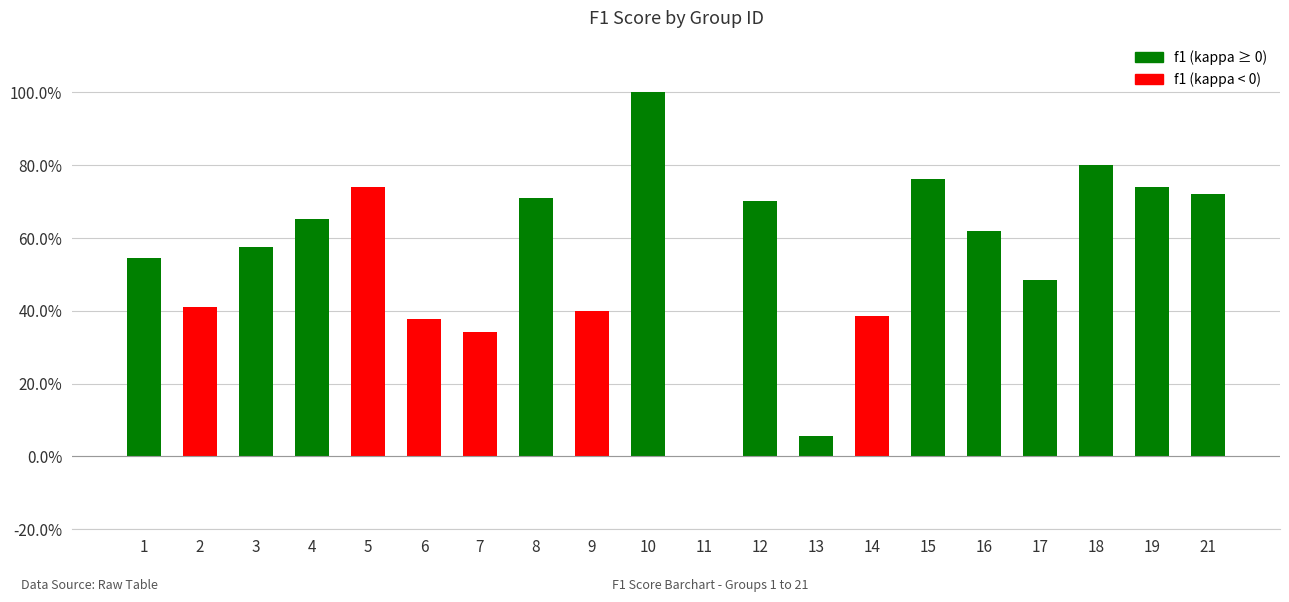

Does the chart contain stacked bars?

No